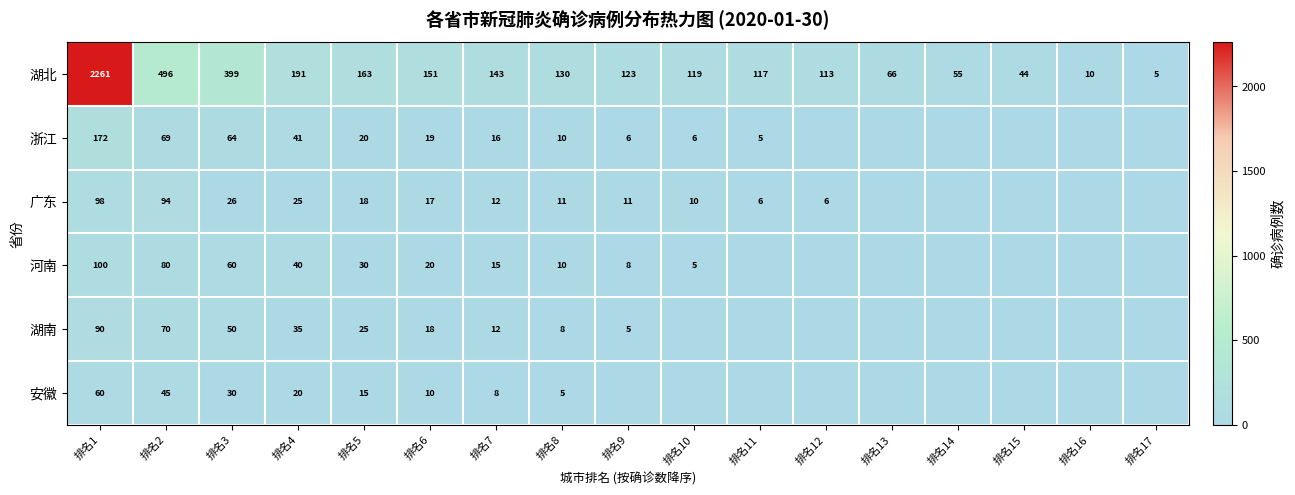

What is the sum of the 广东 values at 排名1 and 排名4?

123